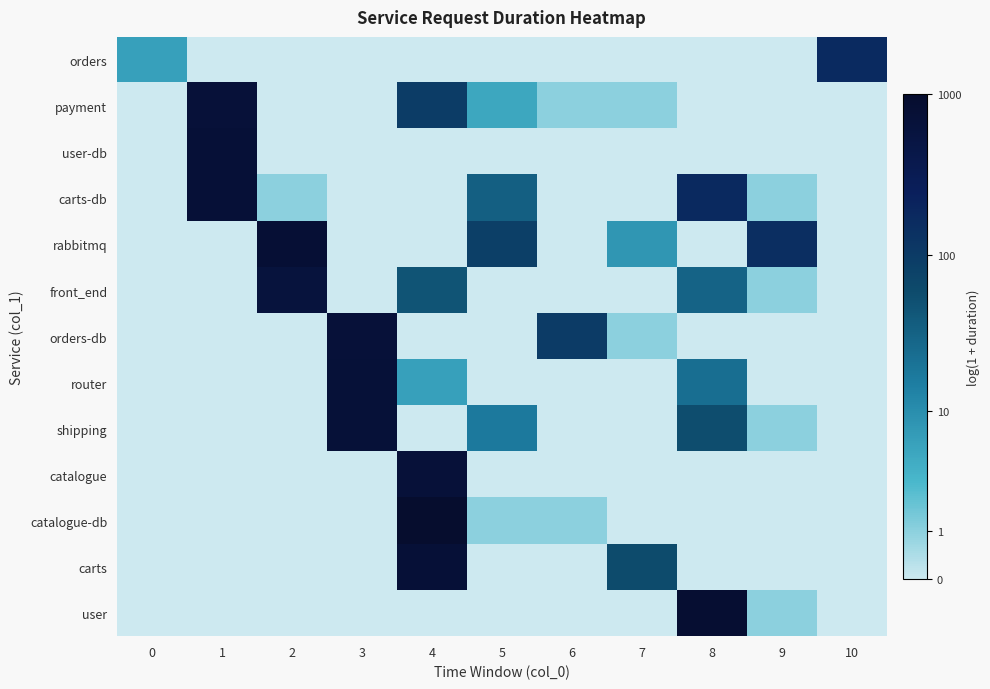

Reading left to right, transcribe all the data shown in this chart.

orders: 0=1.9	1=0.0	2=0.0	3=0.0	4=0.0	5=0.0	6=0.0	7=0.0	8=0.0	9=0.0	10=5.1
payment: 0=0.0	1=6.5	2=0.0	3=0.0	4=4.6	5=1.8	6=0.7	7=0.7	8=0.0	9=0.0	10=0.0
user-db: 0=0.0	1=6.6	2=0.0	3=0.0	4=0.0	5=0.0	6=0.0	7=0.0	8=0.0	9=0.0	10=0.0
carts-db: 0=0.0	1=6.6	2=0.7	3=0.0	4=0.0	5=3.6	6=0.0	7=0.0	8=5.1	9=0.7	10=0.0
rabbitmq: 0=0.0	1=0.0	2=6.6	3=0.0	4=0.0	5=4.4	6=0.0	7=2.2	8=0.0	9=5.0	10=0.0
front_end: 0=0.0	1=0.0	2=6.4	3=0.0	4=3.9	5=0.0	6=0.0	7=0.0	8=3.5	9=0.7	10=0.0
orders-db: 0=0.0	1=0.0	2=0.0	3=6.5	4=0.0	5=0.0	6=4.6	7=0.7	8=0.0	9=0.0	10=0.0
router: 0=0.0	1=0.0	2=0.0	3=6.6	4=1.9	5=0.0	6=0.0	7=0.0	8=3.2	9=0.0	10=0.0
shipping: 0=0.0	1=0.0	2=0.0	3=6.6	4=0.0	5=2.9	6=0.0	7=0.0	8=4.1	9=0.7	10=0.0
catalogue: 0=0.0	1=0.0	2=0.0	3=0.0	4=6.5	5=0.0	6=0.0	7=0.0	8=0.0	9=0.0	10=0.0
catalogue-db: 0=0.0	1=0.0	2=0.0	3=0.0	4=6.9	5=0.7	6=0.7	7=0.0	8=0.0	9=0.0	10=0.0
carts: 0=0.0	1=0.0	2=0.0	3=0.0	4=6.6	5=0.0	6=0.0	7=4.1	8=0.0	9=0.0	10=0.0
user: 0=0.0	1=0.0	2=0.0	3=0.0	4=0.0	5=0.0	6=0.0	7=0.0	8=6.7	9=0.7	10=0.0